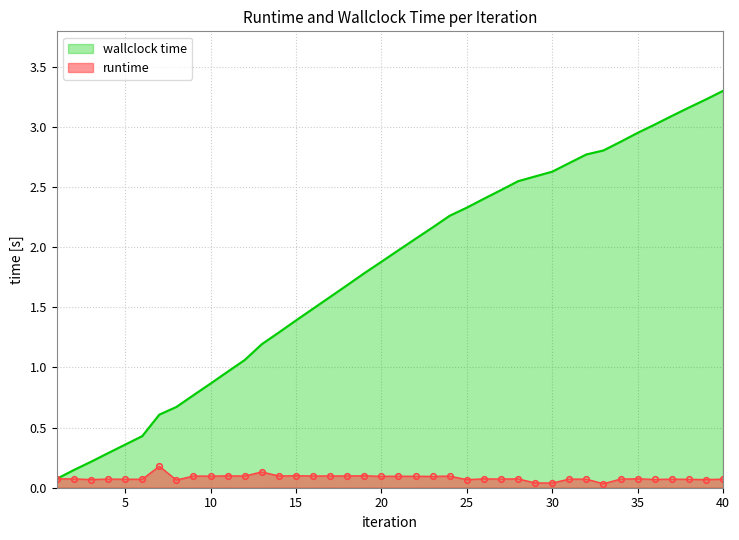

Reading left to right, extract all data points from this chart.

runtime: 0.1	0.1	0.1	0.1	0.1	0.1	0.2	0.1	0.1	0.1	0.1	0.1	0.1	0.1	0.1	0.1	0.1	0.1	0.1	0.1	0.1	0.1	0.1	0.1	0.1	0.1	0.1	0.1	0.0	0.0	0.1	0.1	0.0	0.1	0.1	0.1	0.1	0.1	0.1	0.1
wallclock time: 0.1	0.1	0.2	0.3	0.4	0.4	0.6	0.7	0.8	0.9	1.0	1.1	1.2	1.3	1.4	1.5	1.6	1.7	1.8	1.9	2.0	2.1	2.2	2.3	2.3	2.4	2.5	2.5	2.6	2.6	2.7	2.8	2.8	2.9	3.0	3.0	3.1	3.2	3.2	3.3